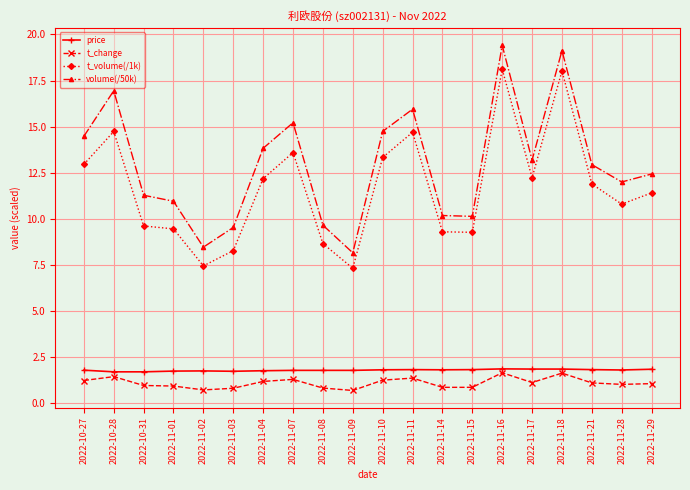

Is it true that t_change equals 1.1 at 2022-11-17?

True